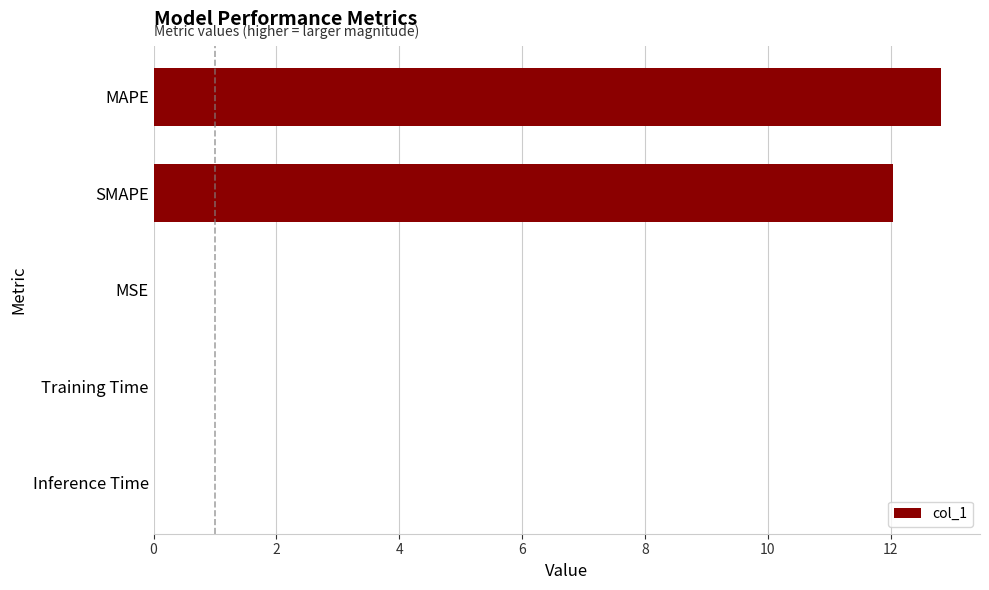

Are the bars grouped side by side (vs. stacked)?

No